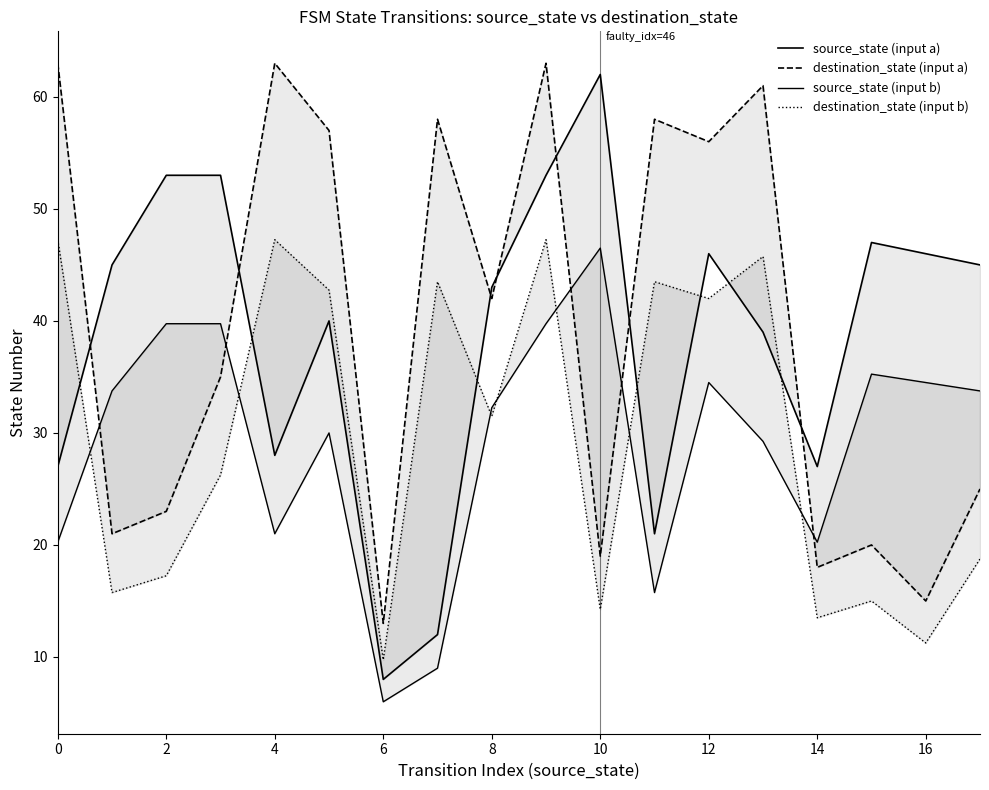

At 17, list the series in order from smallest to largest.

destination_state (input b), destination_state (input a), source_state (input b), source_state (input a)